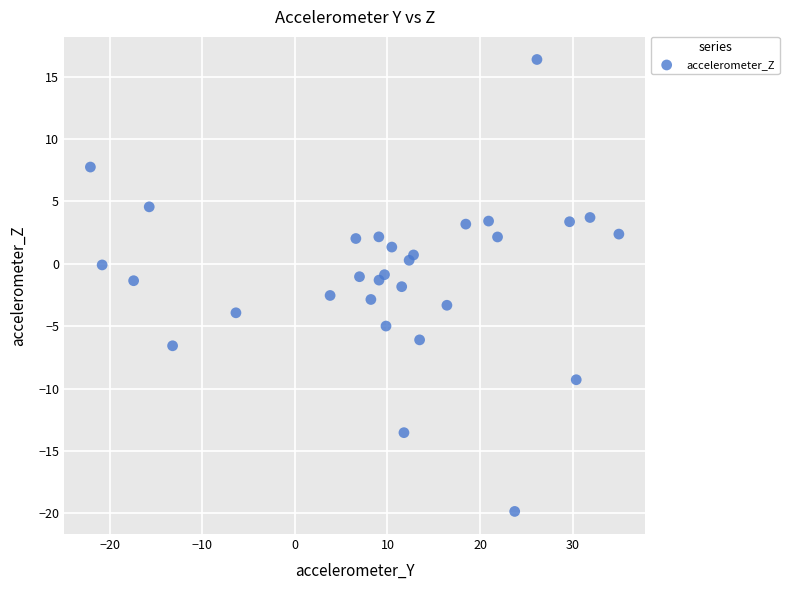

What is the range of X values (max minus min)?

57.1